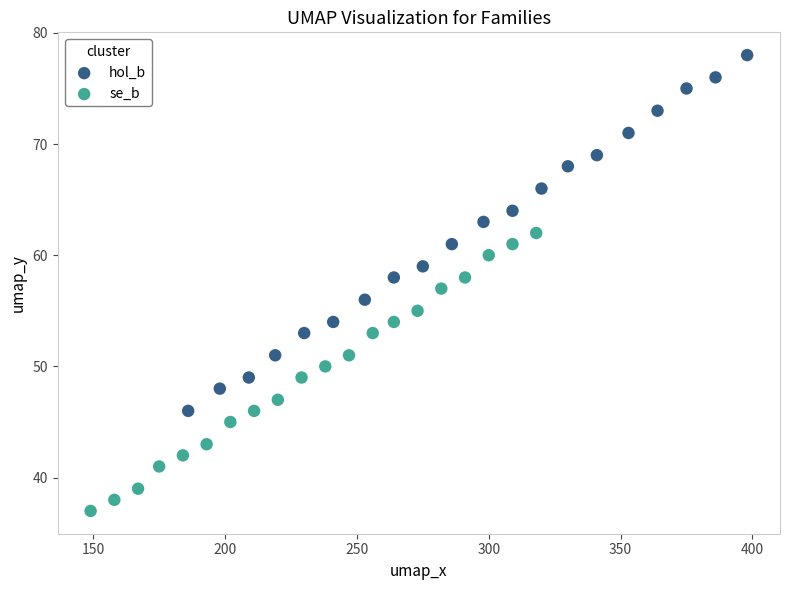

Which series reaches the maximum Y coordinate?

hol_b